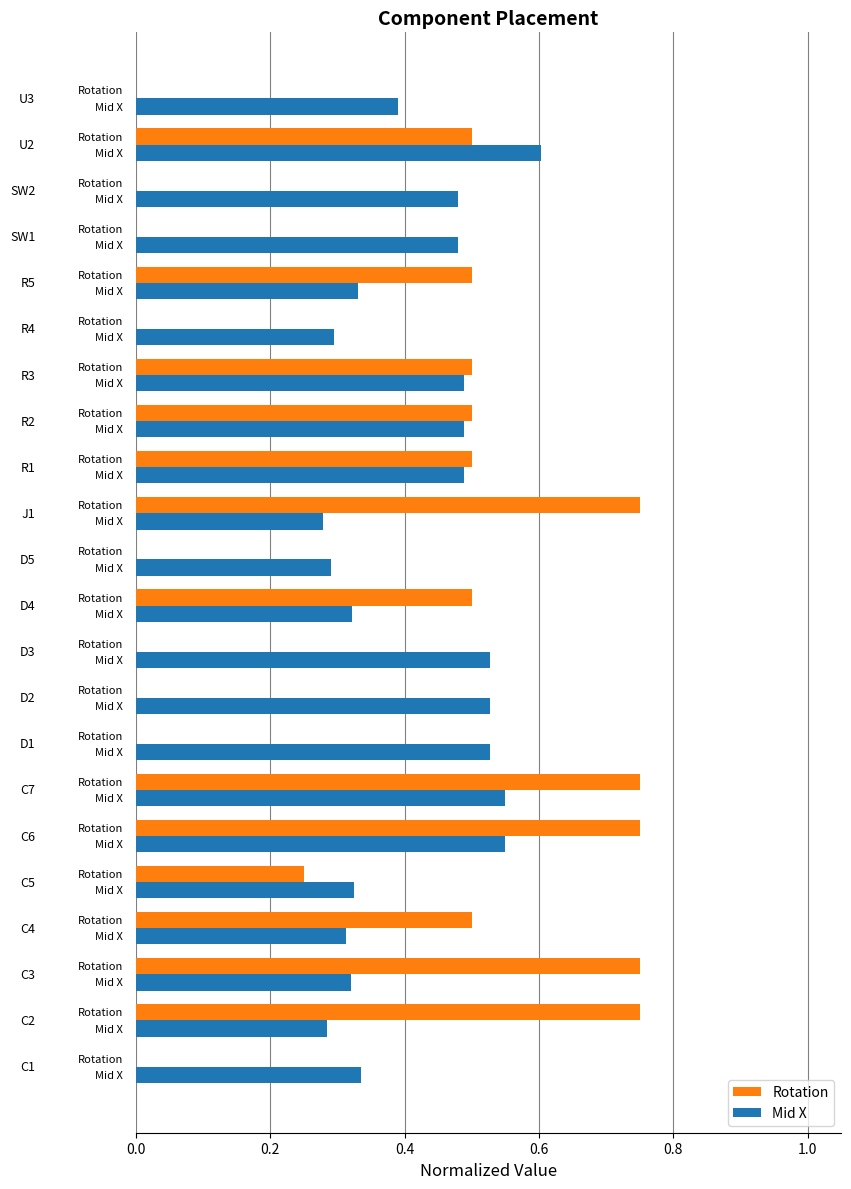

Which series has the largest total across all categories?

Mid X